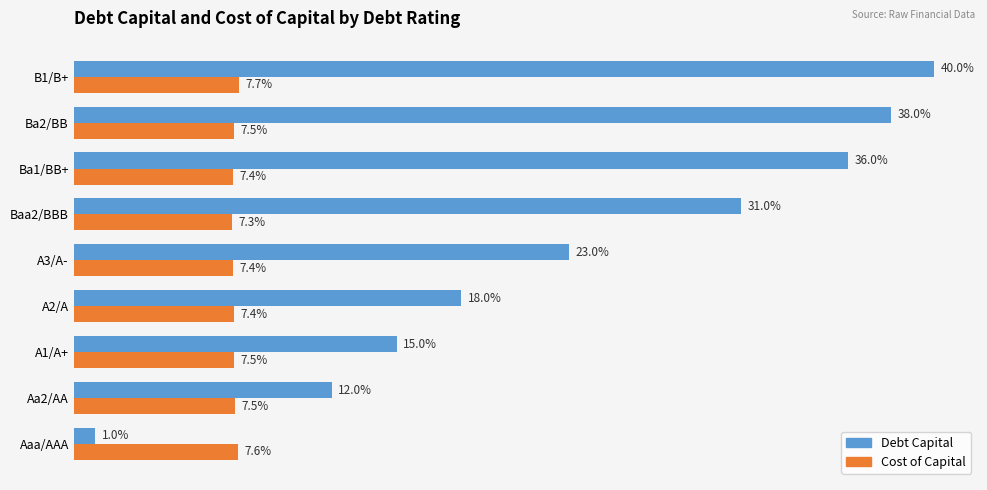

At which category is the sum across all series the highest?

B1/B+